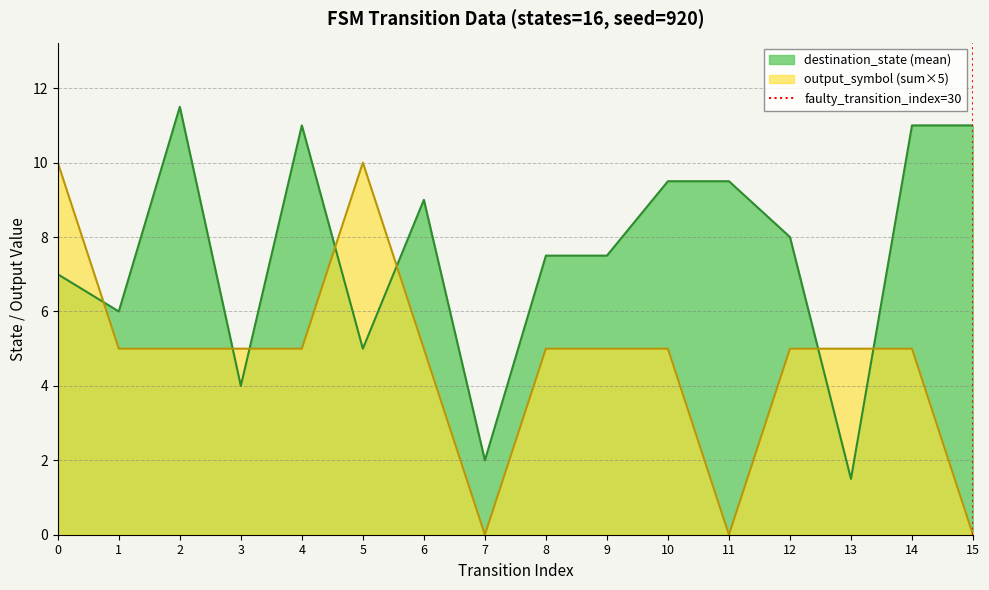

What is the maximum value for destination_state (mean)?

11.5